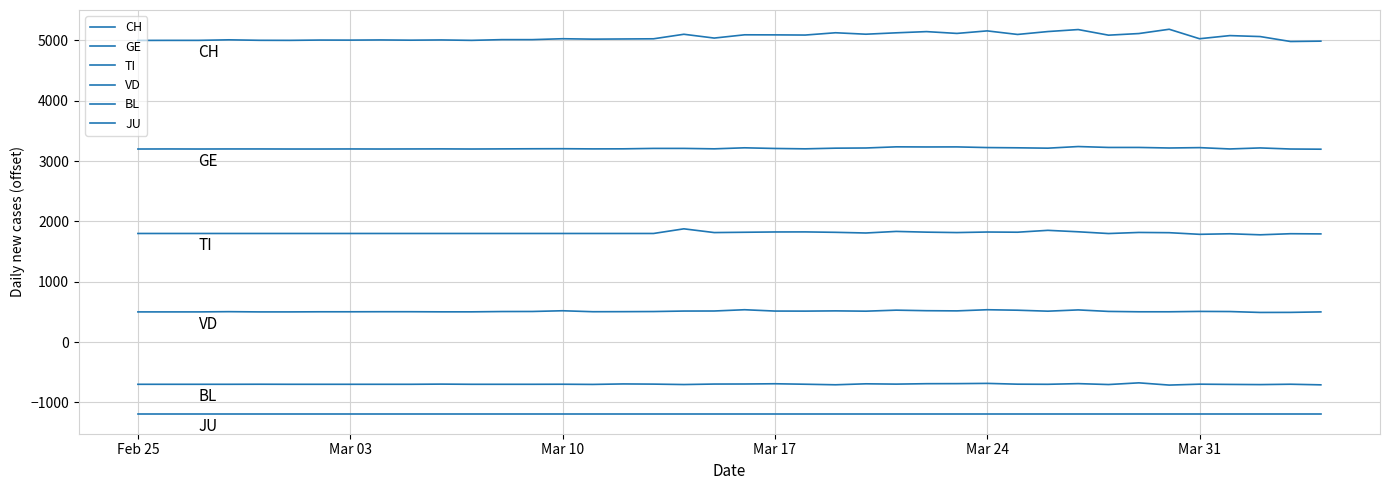

Does the chart display data point markers on the line(s)?

No